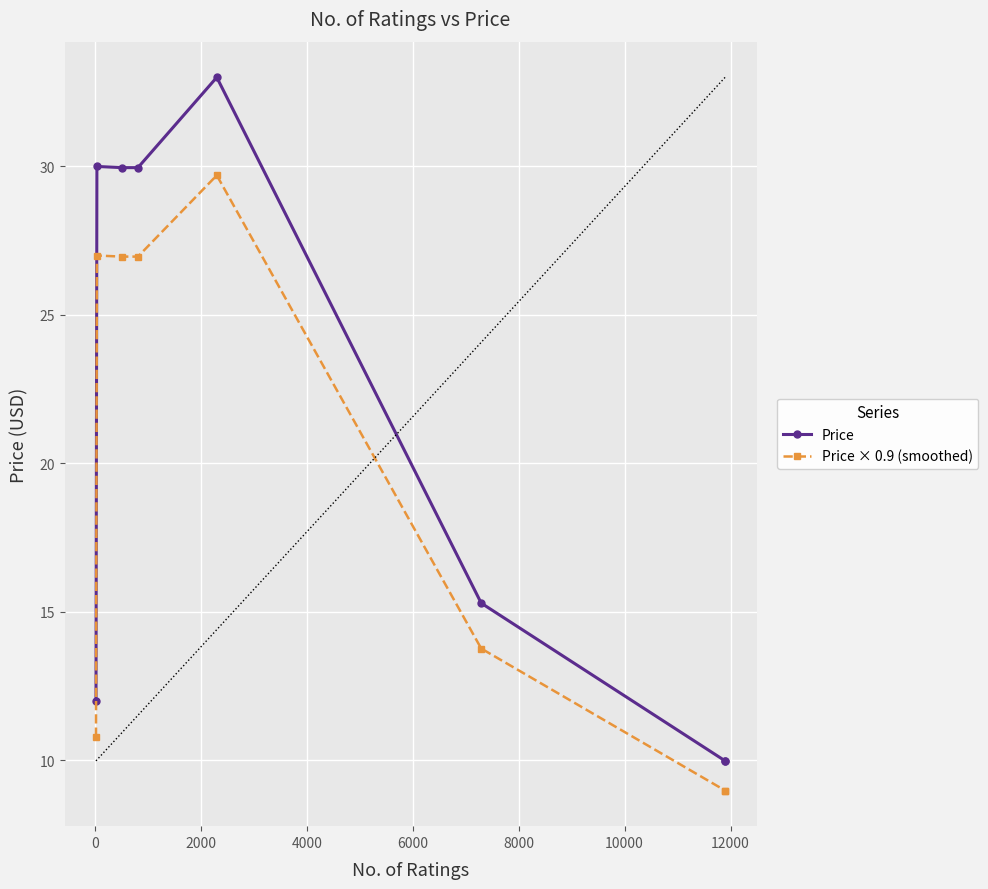

True or false: Price × 0.9 (smoothed) and Price cross at least once.

False